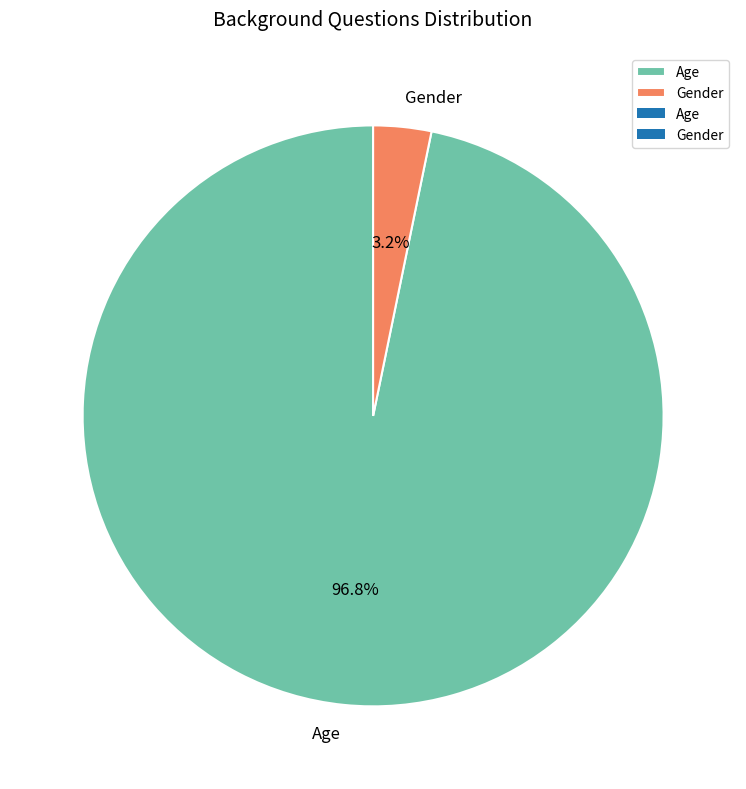

Which has a higher value, Gender or Age?

Age